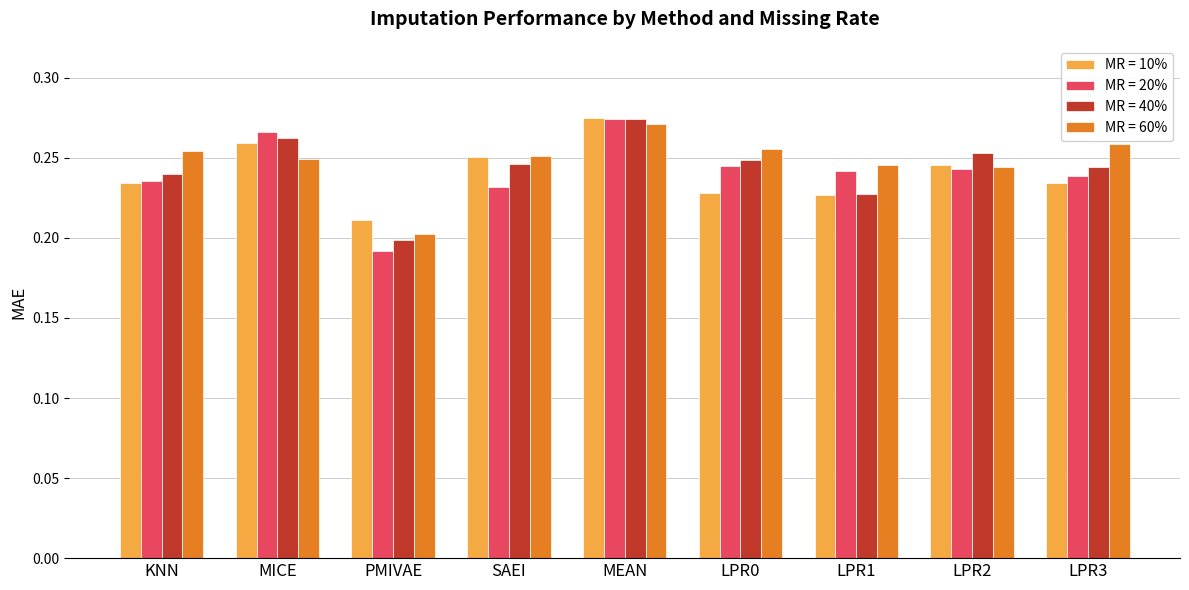

What is the sum of all MR = 40% values?

2.2